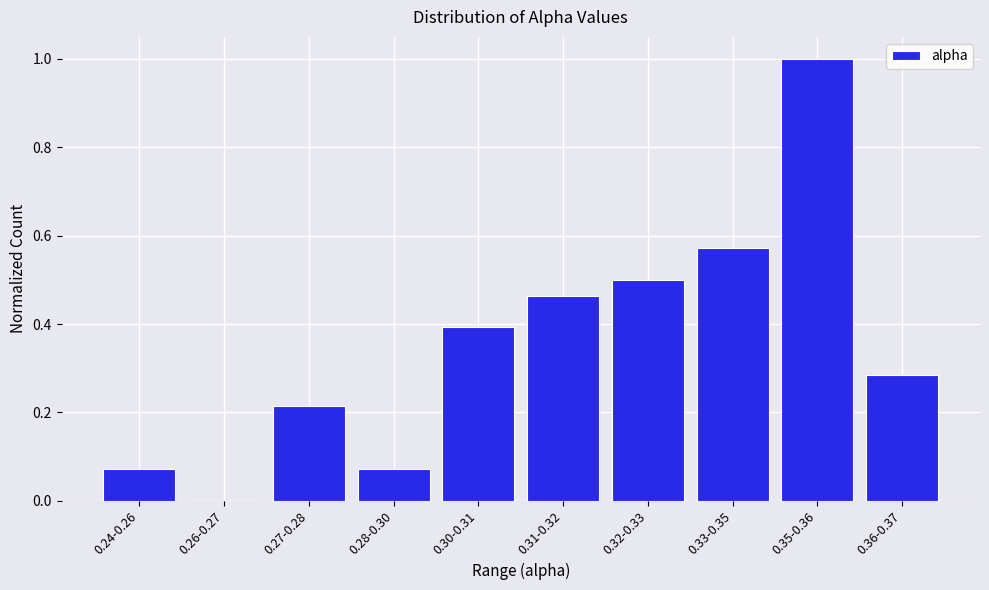

What is the maximum value shown in the chart?

1.0